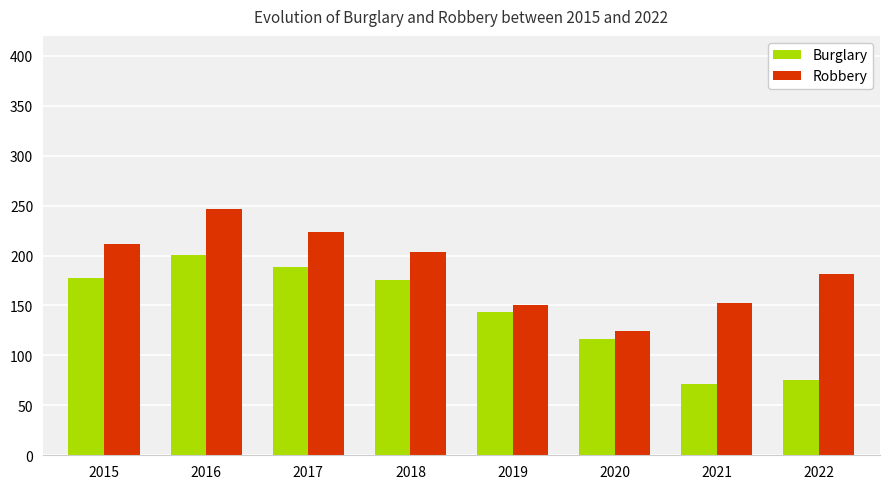

True or false: Burglary has a value of 70 at 2020.

False